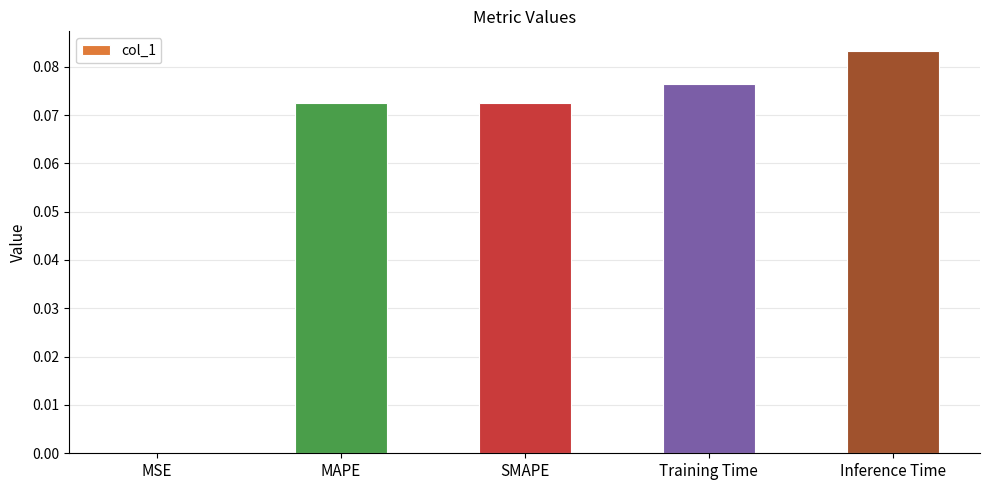

True or false: the data shows 0.0 at MSE.

True